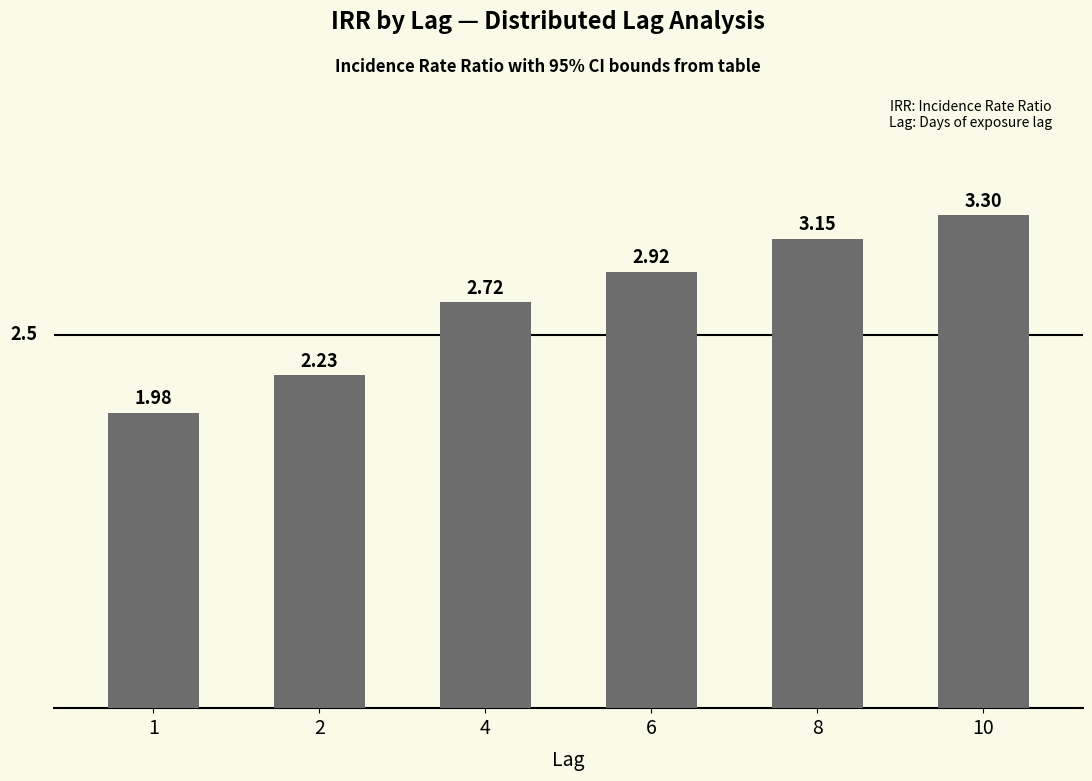

What is the change in value from 8 to 10?

+0.2